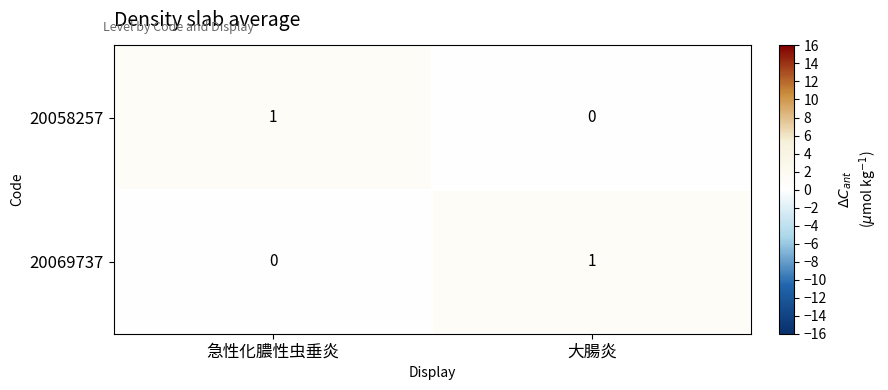

At which label is 20069737 closest to 0?

急性化膿性虫垂炎